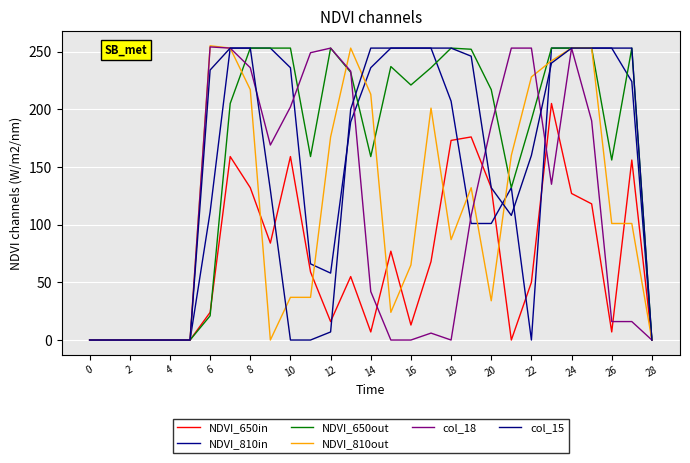

How many lines are shown in the chart?

6